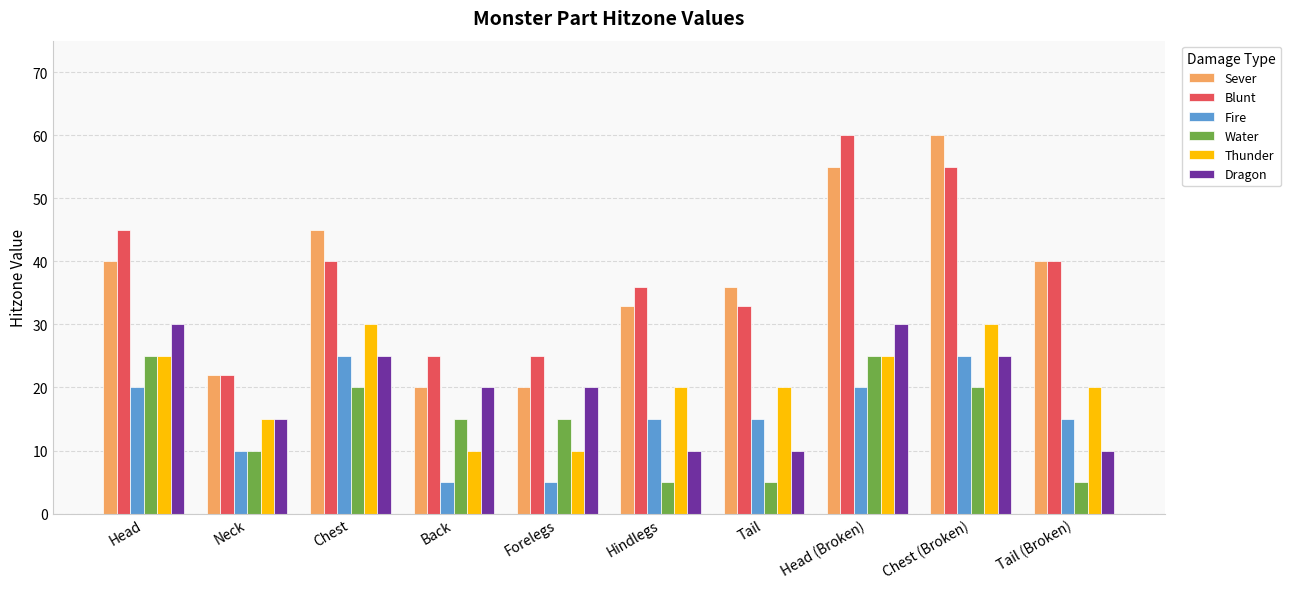

Are the bars horizontal?

No